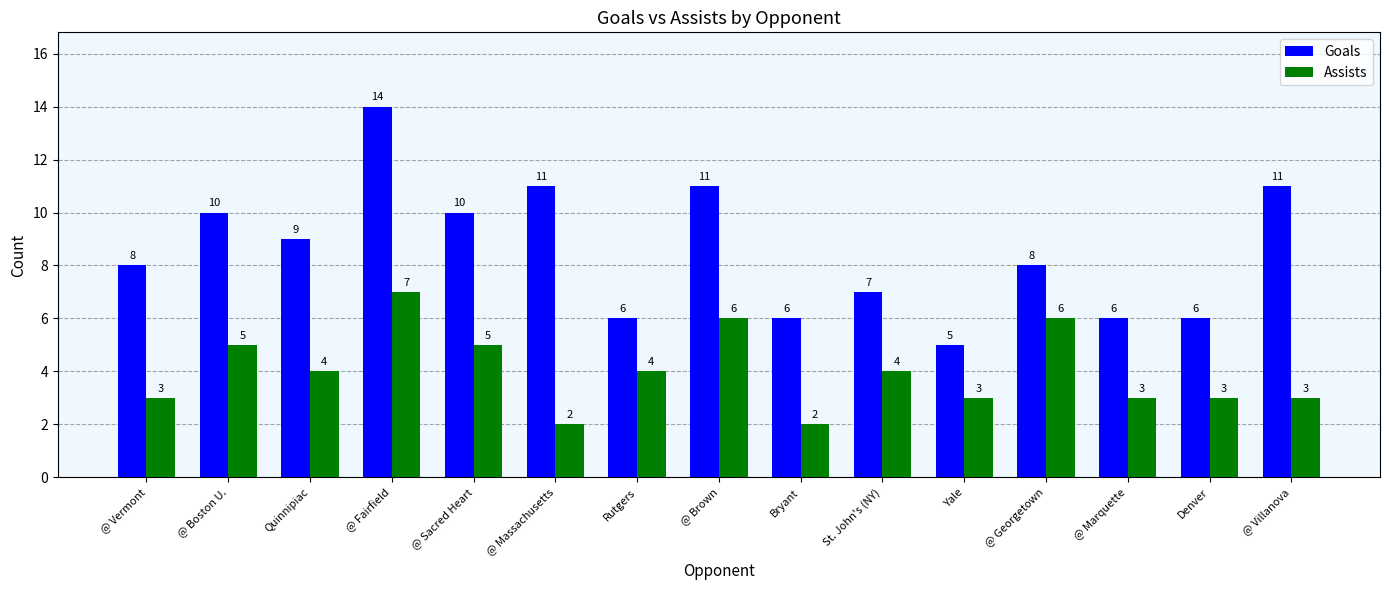

Reading left to right, what are all the values shown in this chart?

Goals: @ Vermont=8	@ Boston U.=10	Quinnipiac=9	@ Fairfield=14	@ Sacred Heart=10	@ Massachusetts=11	Rutgers=6	@ Brown=11	Bryant=6	St. John's (NY)=7	Yale=5	@ Georgetown=8	@ Marquette=6	Denver=6	@ Villanova=11
Assists: @ Vermont=3	@ Boston U.=5	Quinnipiac=4	@ Fairfield=7	@ Sacred Heart=5	@ Massachusetts=2	Rutgers=4	@ Brown=6	Bryant=2	St. John's (NY)=4	Yale=3	@ Georgetown=6	@ Marquette=3	Denver=3	@ Villanova=3